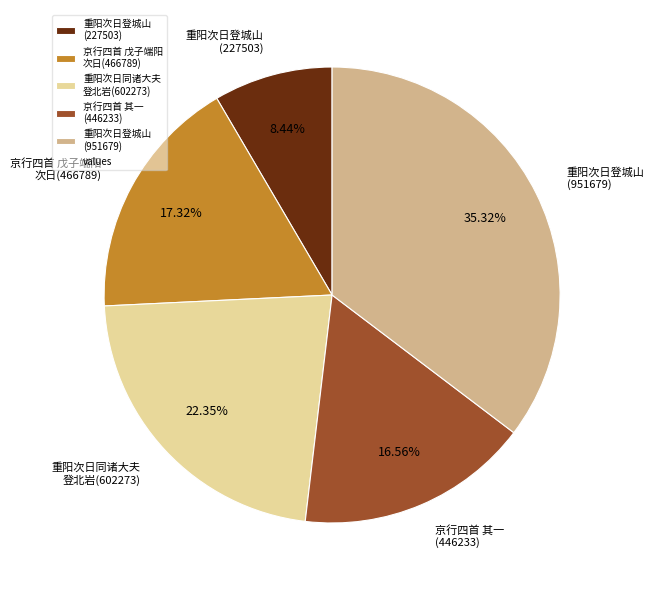

Is there a majority slice in this chart?

No